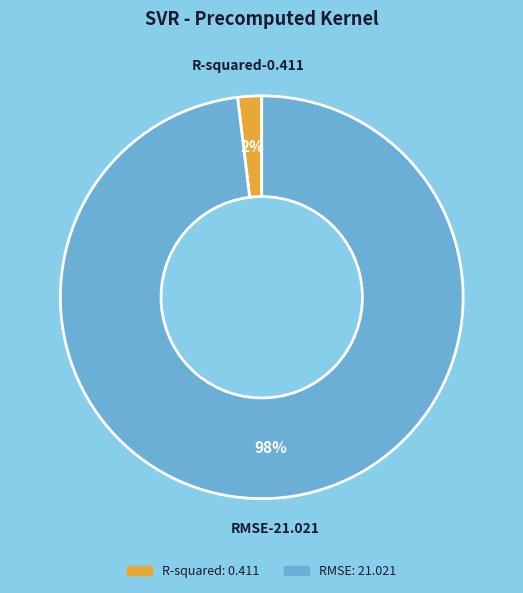

Which has a higher value, R-squared or RMSE?

RMSE